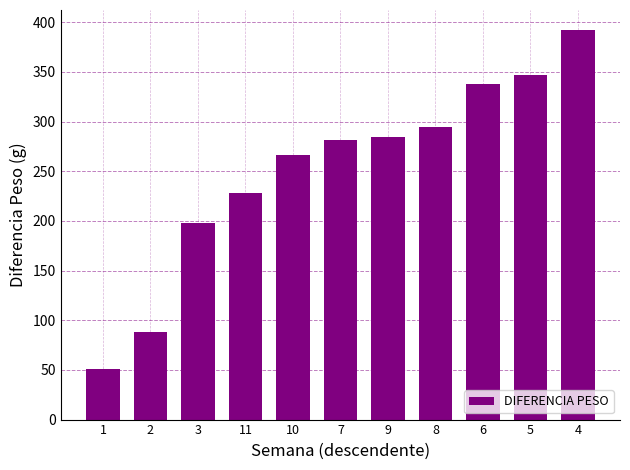

Which has a higher value, 5 or 1?

5